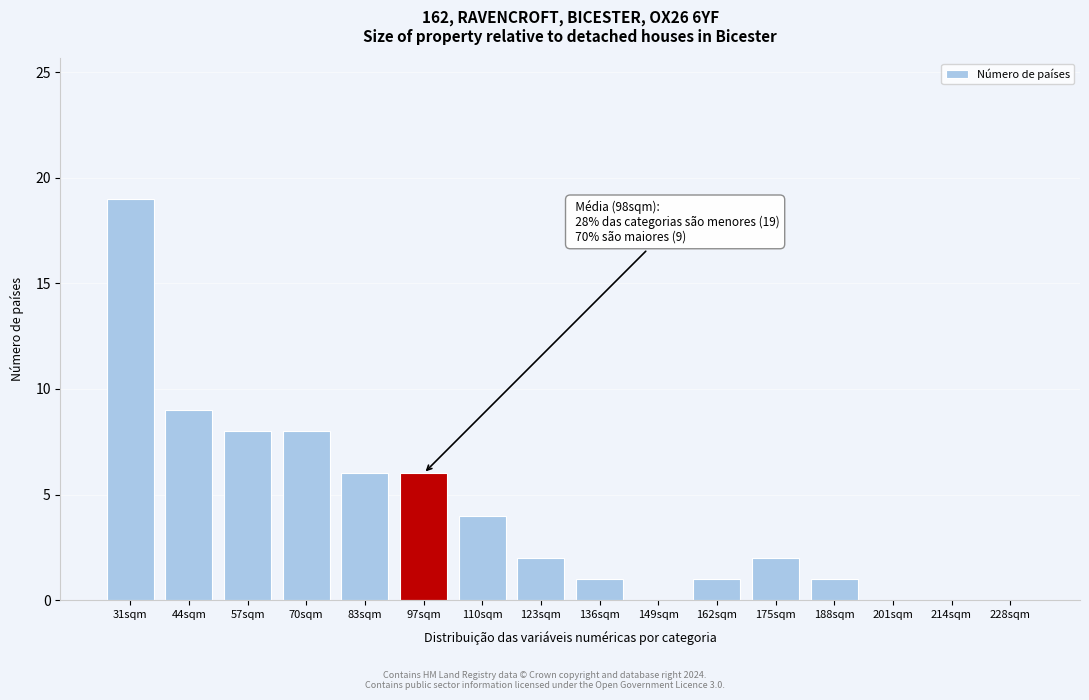

Reading left to right, list all the values displayed in this chart.

31sqm=19	44sqm=9	57sqm=8	70sqm=8	83sqm=6	97sqm=6	110sqm=4	123sqm=2	136sqm=1	149sqm=0	162sqm=1	175sqm=2	188sqm=1	201sqm=0	214sqm=0	228sqm=0